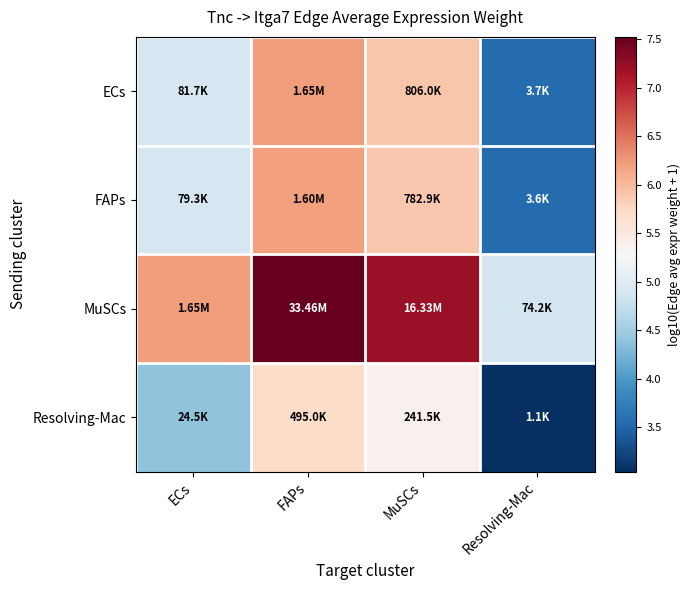

Reading left to right, list all the values displayed in this chart.

ECs: ECs=4.9	FAPs=6.2	MuSCs=5.9	Resolving-Mac=3.6
FAPs: ECs=4.9	FAPs=6.2	MuSCs=5.9	Resolving-Mac=3.6
MuSCs: ECs=6.2	FAPs=7.5	MuSCs=7.2	Resolving-Mac=4.9
Resolving-Mac: ECs=4.4	FAPs=5.7	MuSCs=5.4	Resolving-Mac=3.0